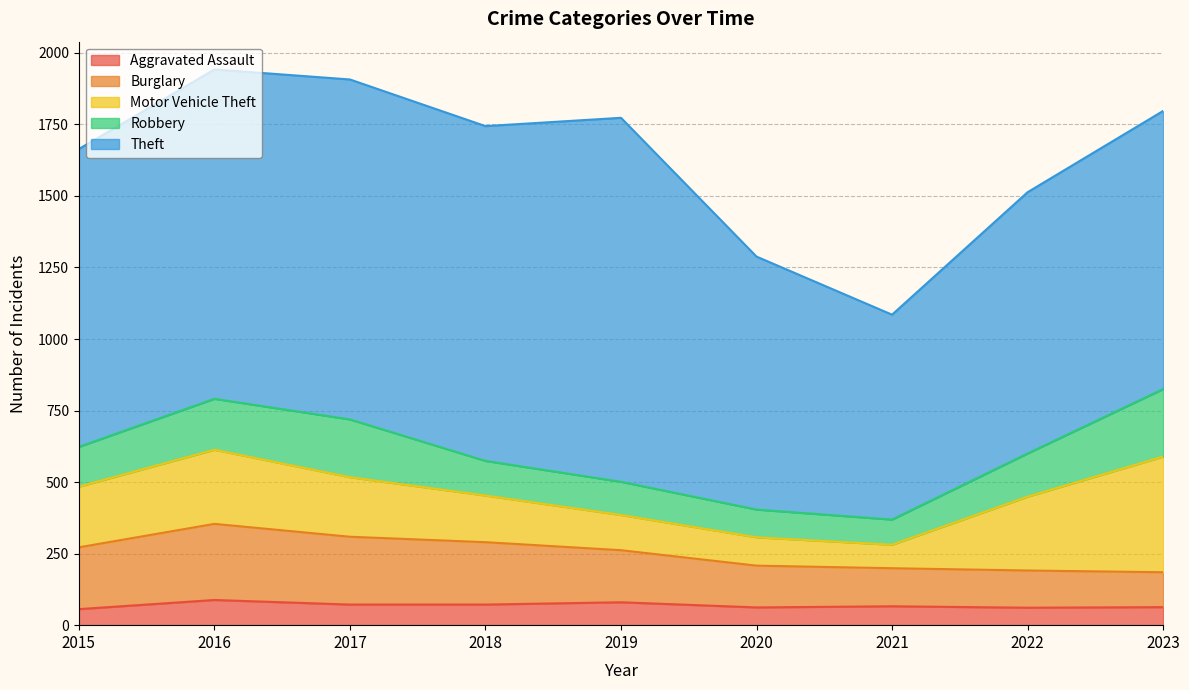

At how many categories does at least one series exceed 508?

9